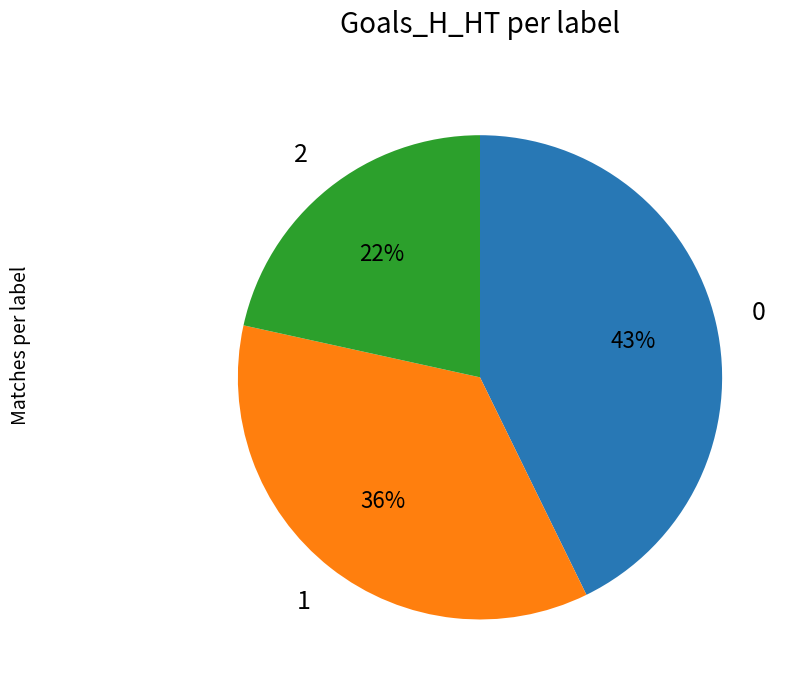

Is there a majority slice in this chart?

No